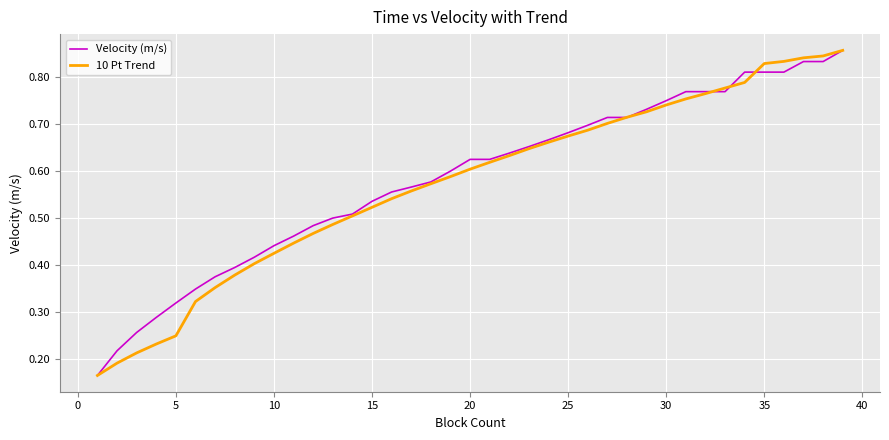

What are all the series names shown in the legend?

Velocity (m/s), 10 Pt Trend